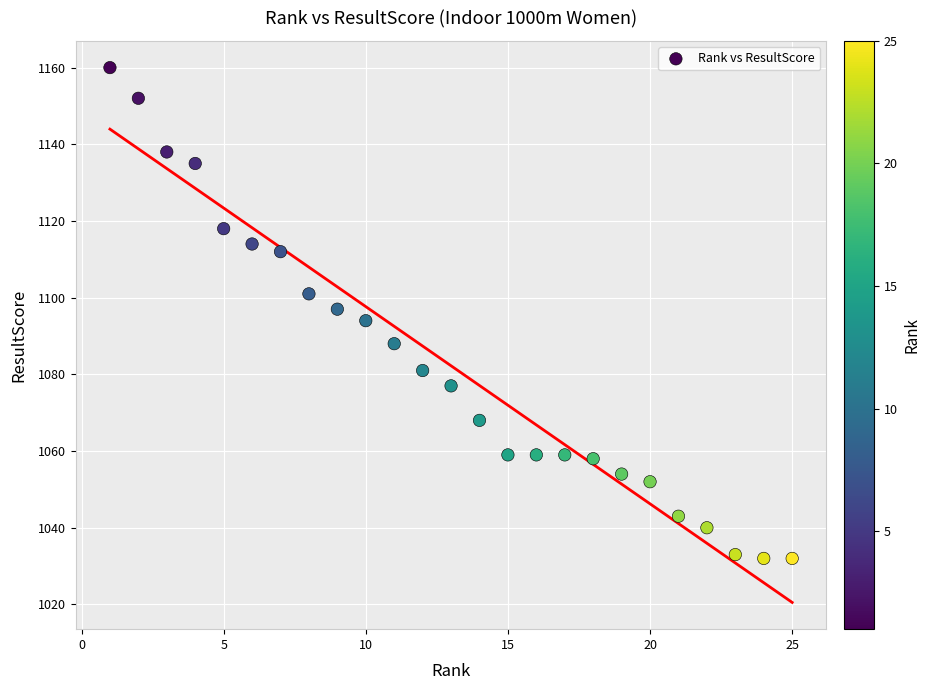

What is the range of X values (max minus min)?

24